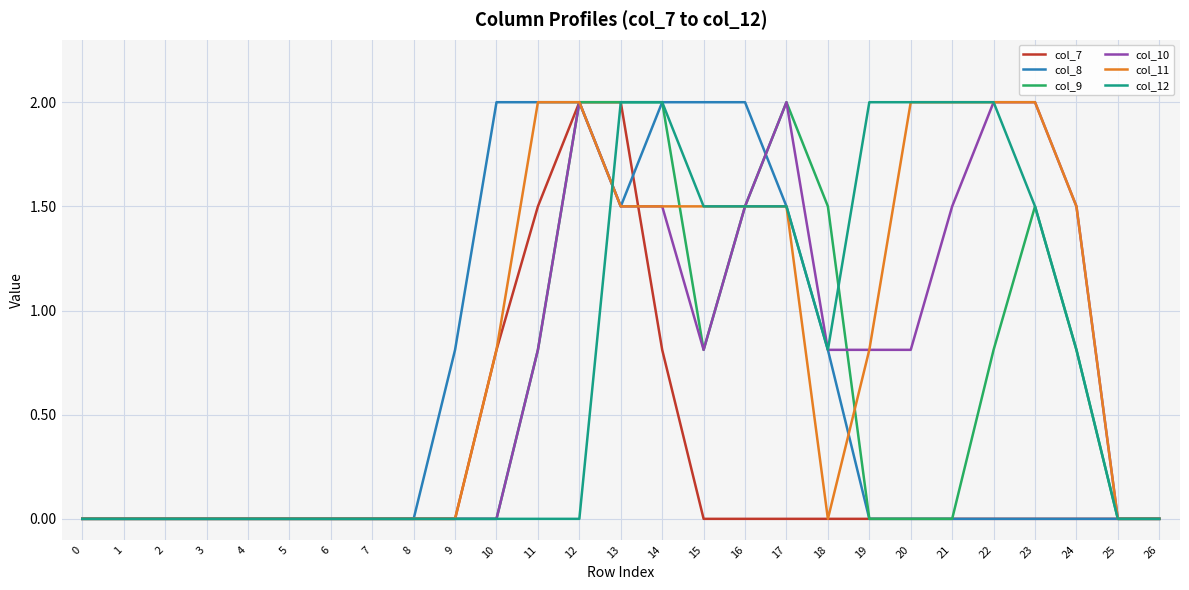

What is the approximate value of col_12 at 20?

2.0